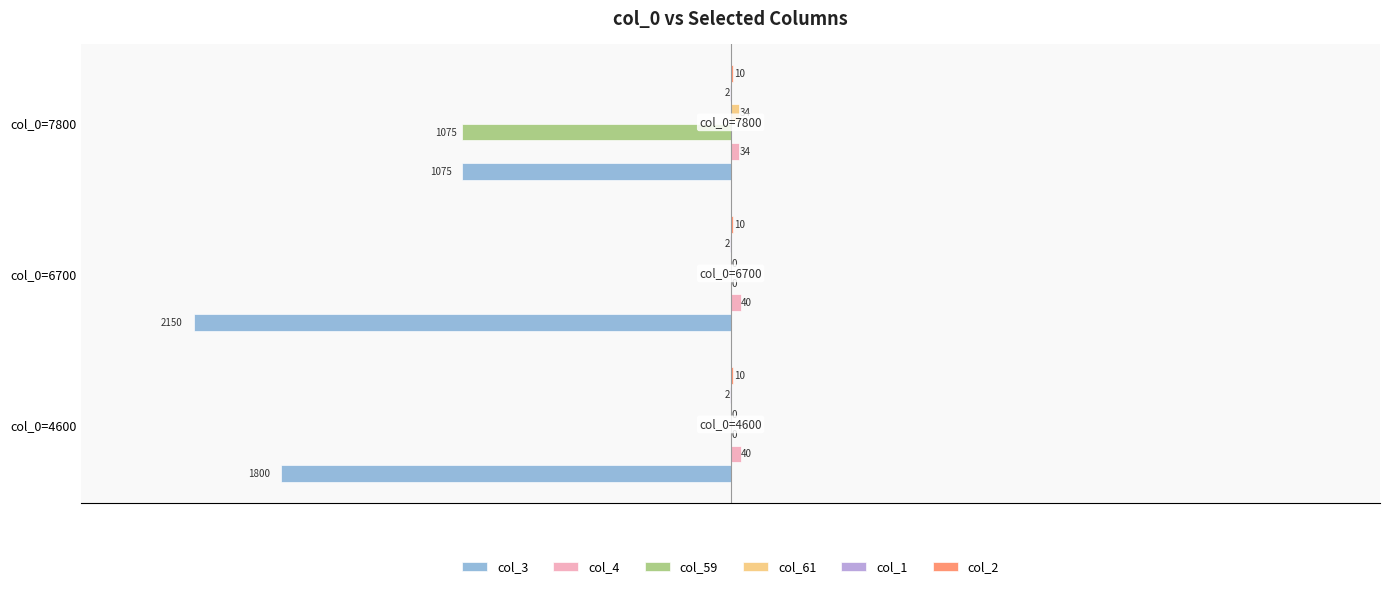

What is the total value across all series at col_0=6700?

-2102